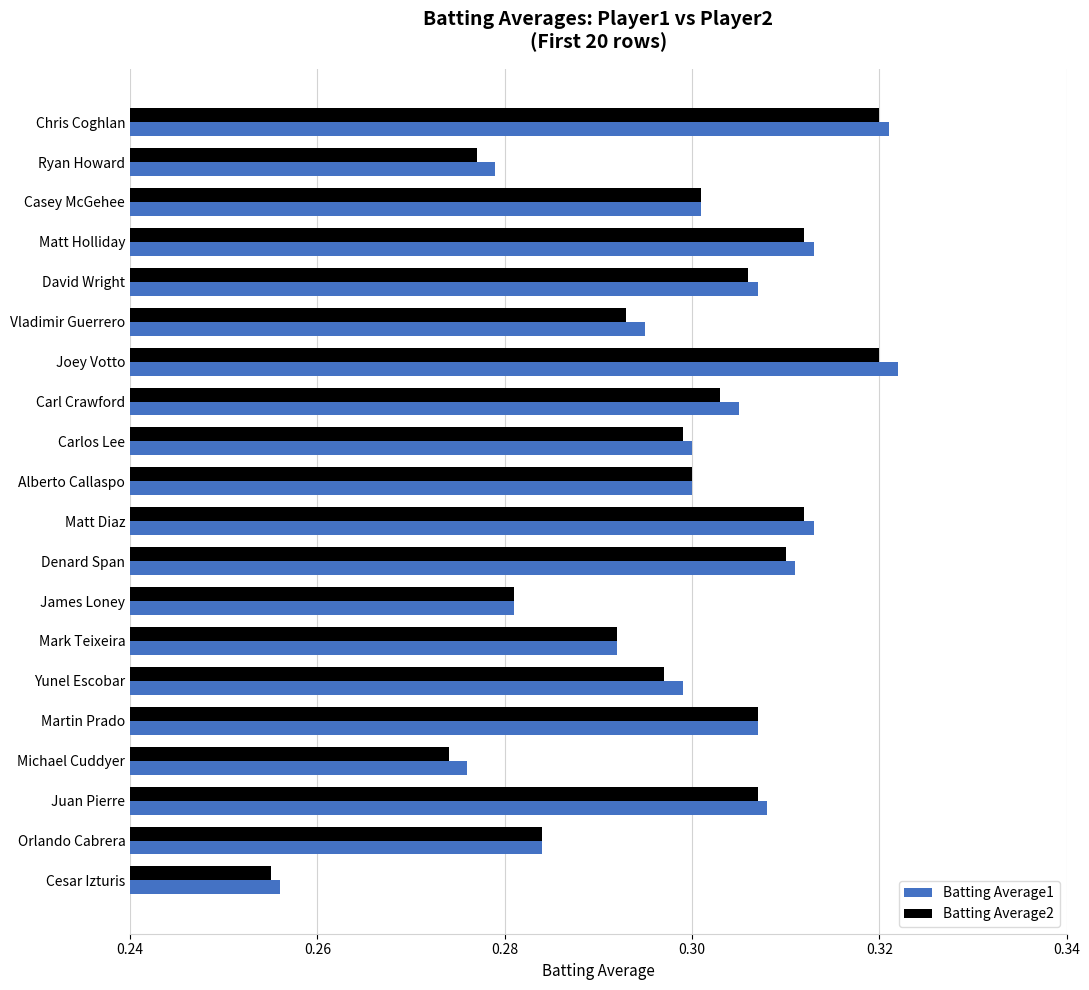

At which category does the chart reach its peak across all series?

Joey Votto